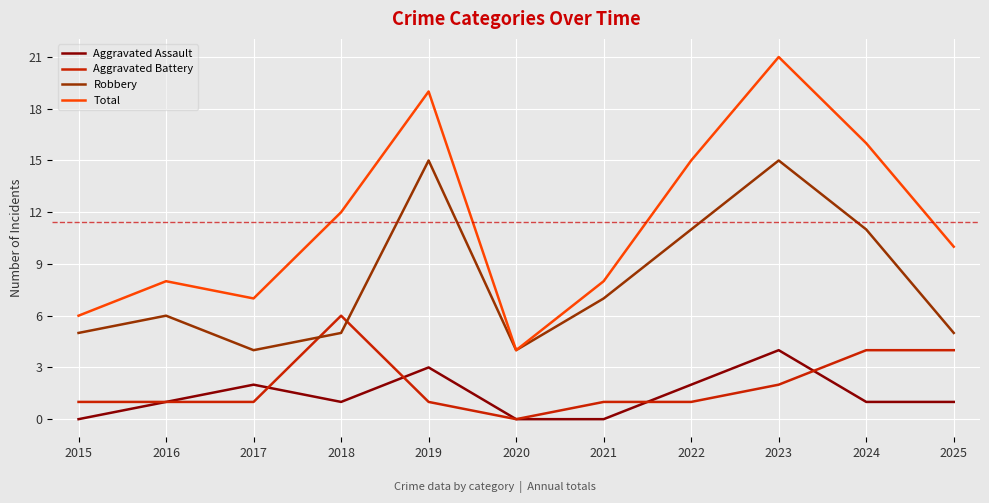

At which category is the sum across all series the highest?

2023